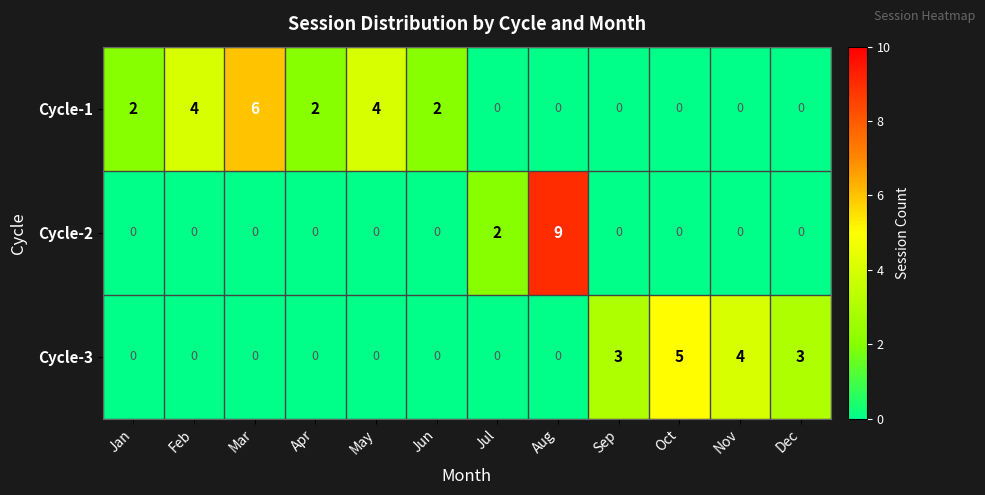

At which category is the sum across all series the highest?

Aug